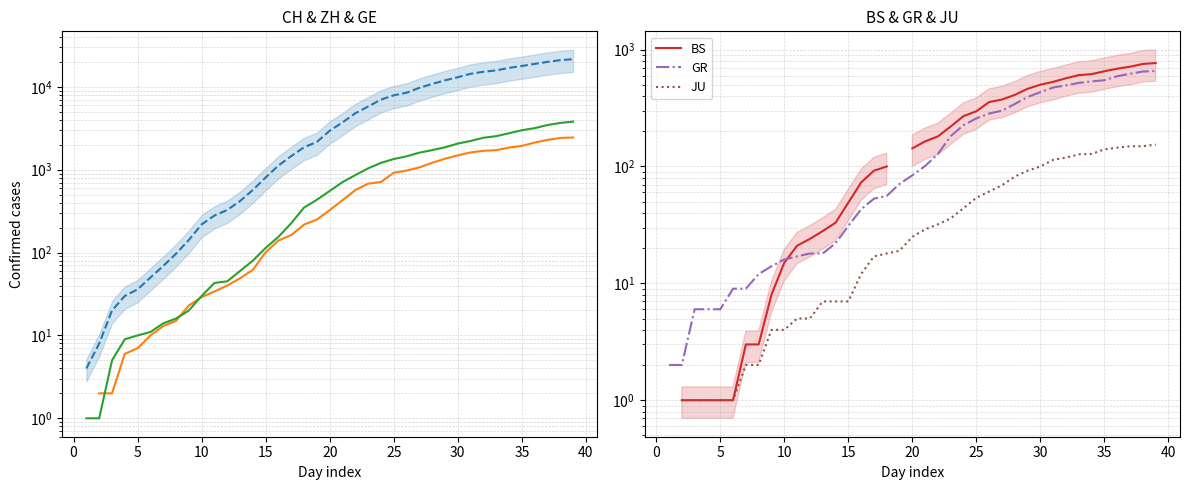

What is the total value across all series at 10?

35.0